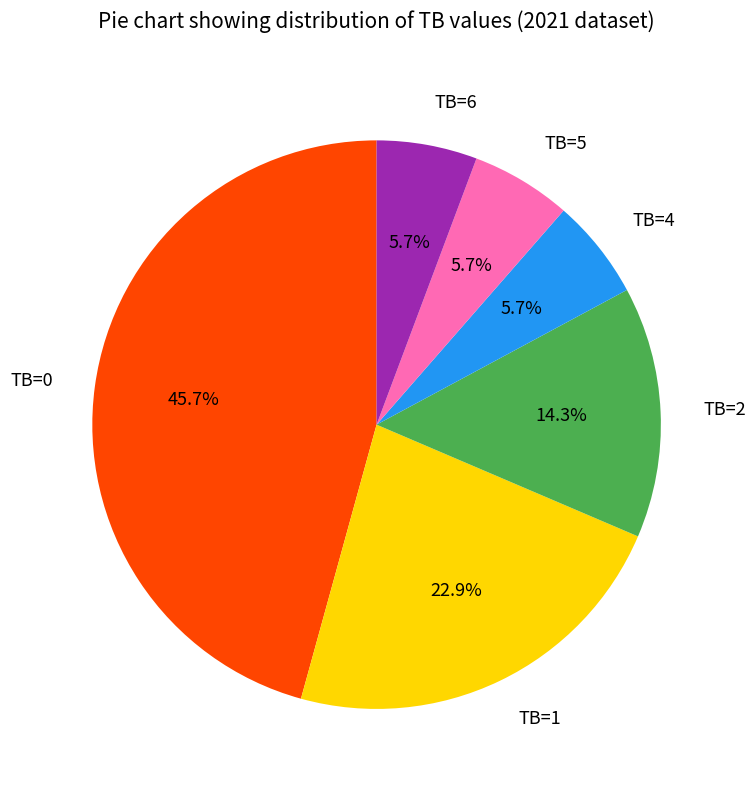

How many slices are in this pie chart?

6